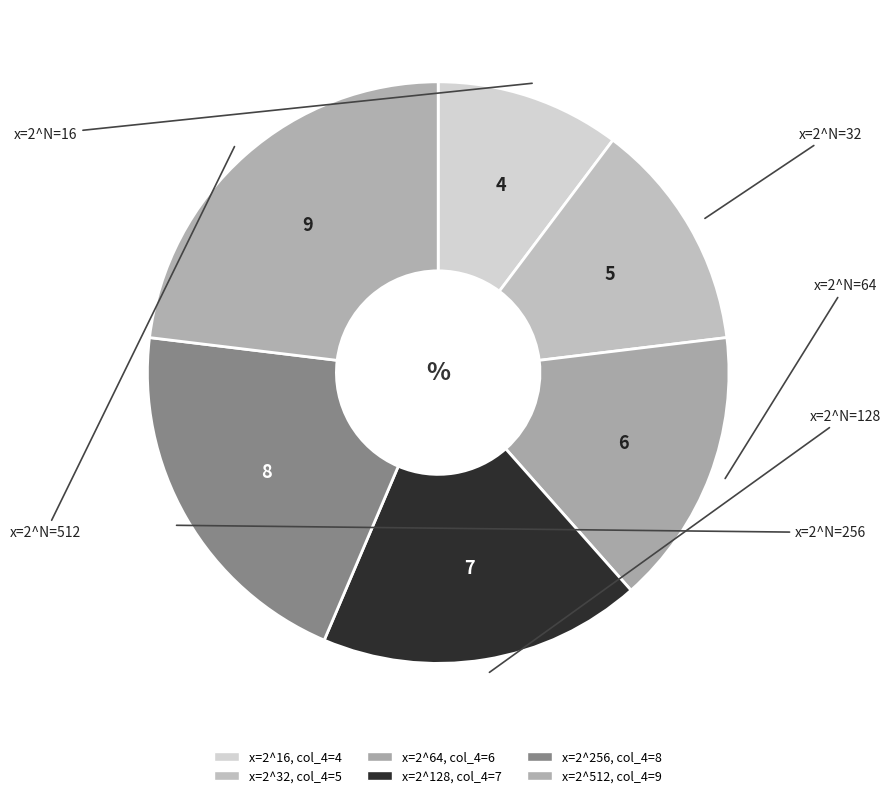

How many slices are in this pie chart?

6